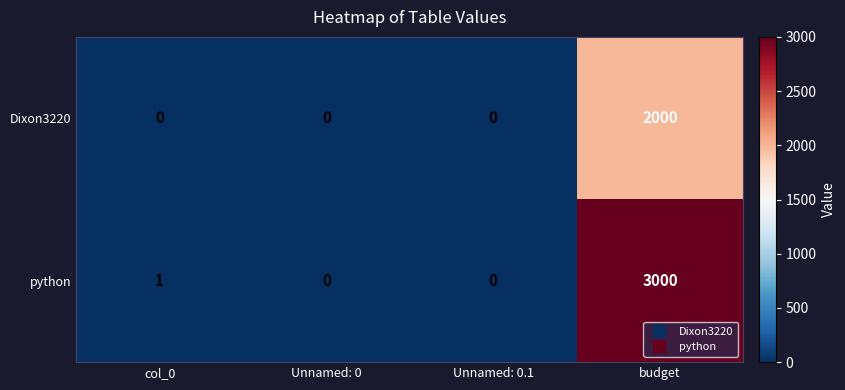

What is the spread (max minus min) of values at budget?

1000